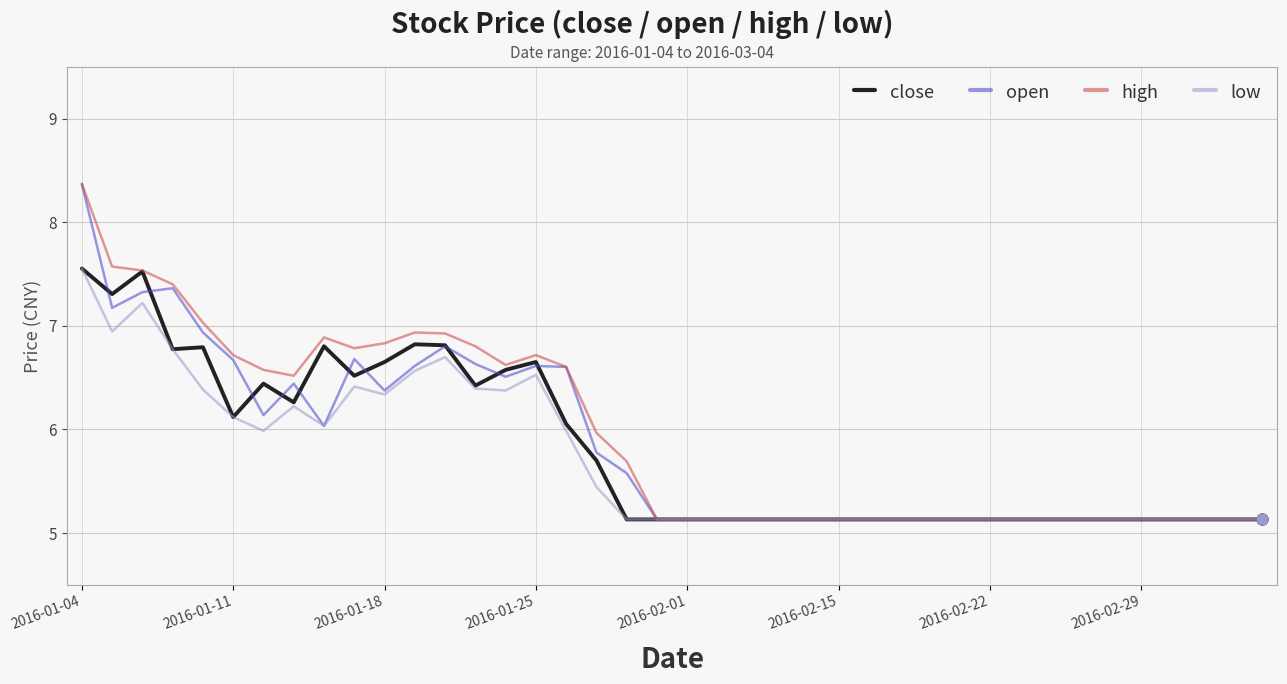

What are all the series names shown in the legend?

close, open, high, low